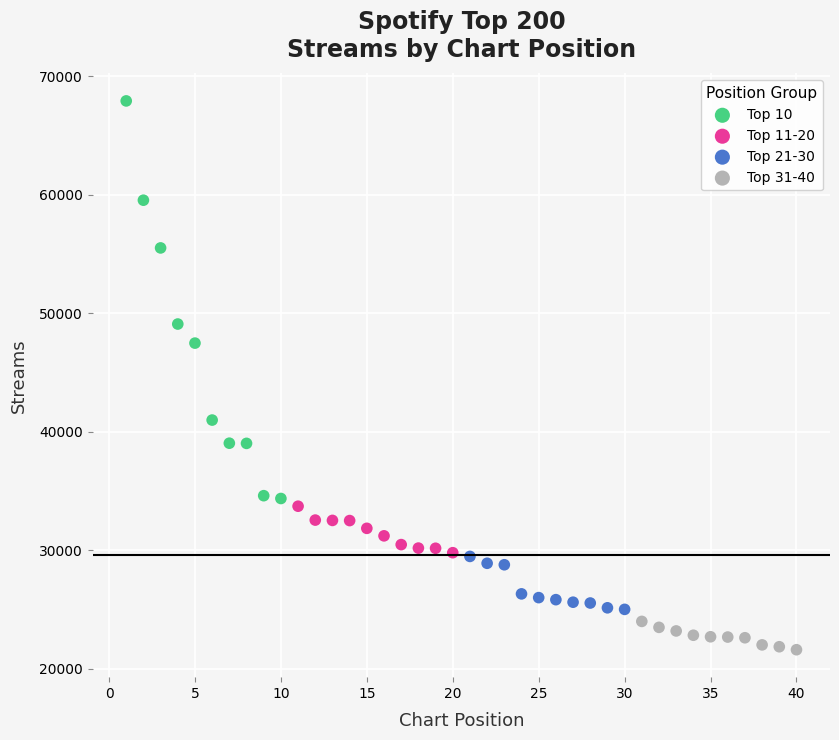

What are all the series names shown in the legend?

Top 10, Top 11-20, Top 21-30, Top 31-40